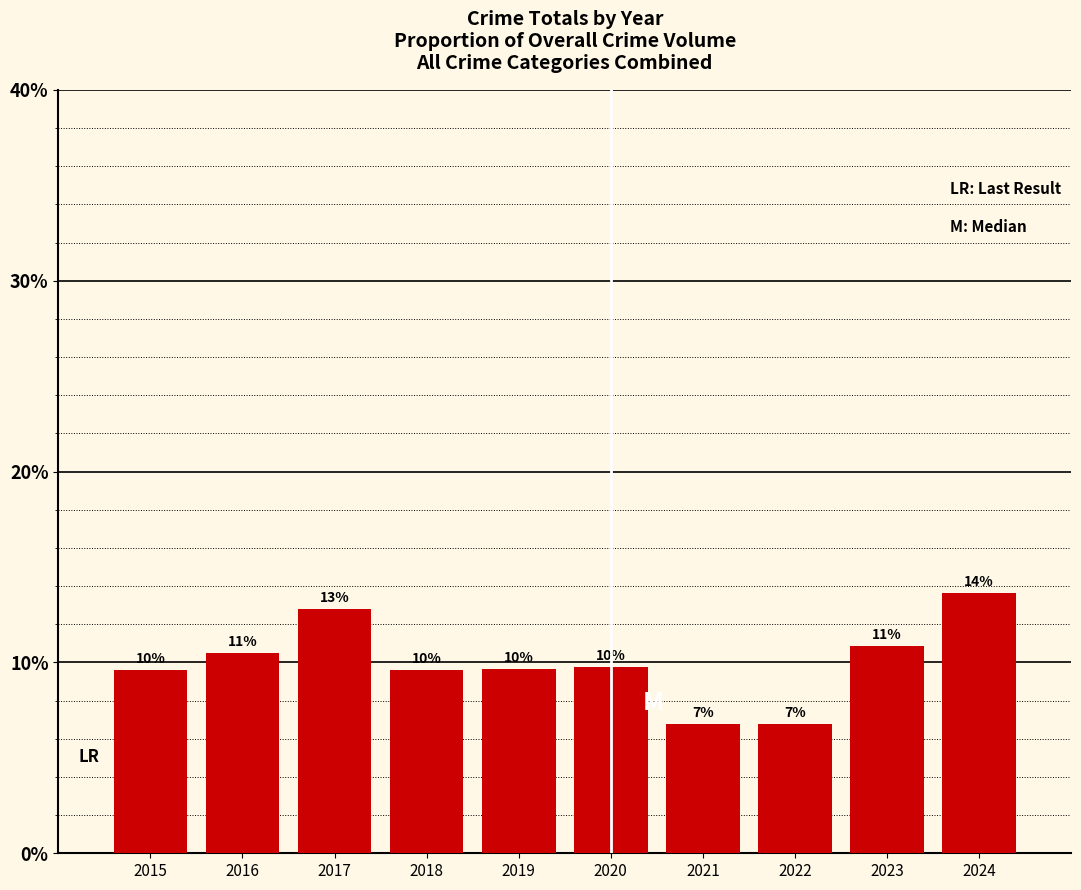

Reading left to right, extract all data points from this chart.

0.1	0.1	0.1	0.1	0.1	0.1	0.1	0.1	0.1	0.1